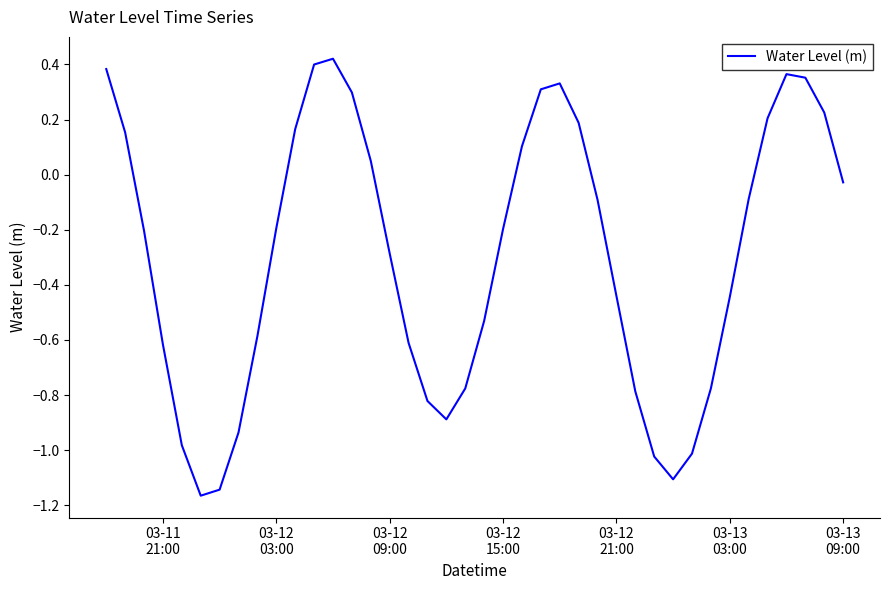

What is the difference between the maximum and minimum values?

1.6